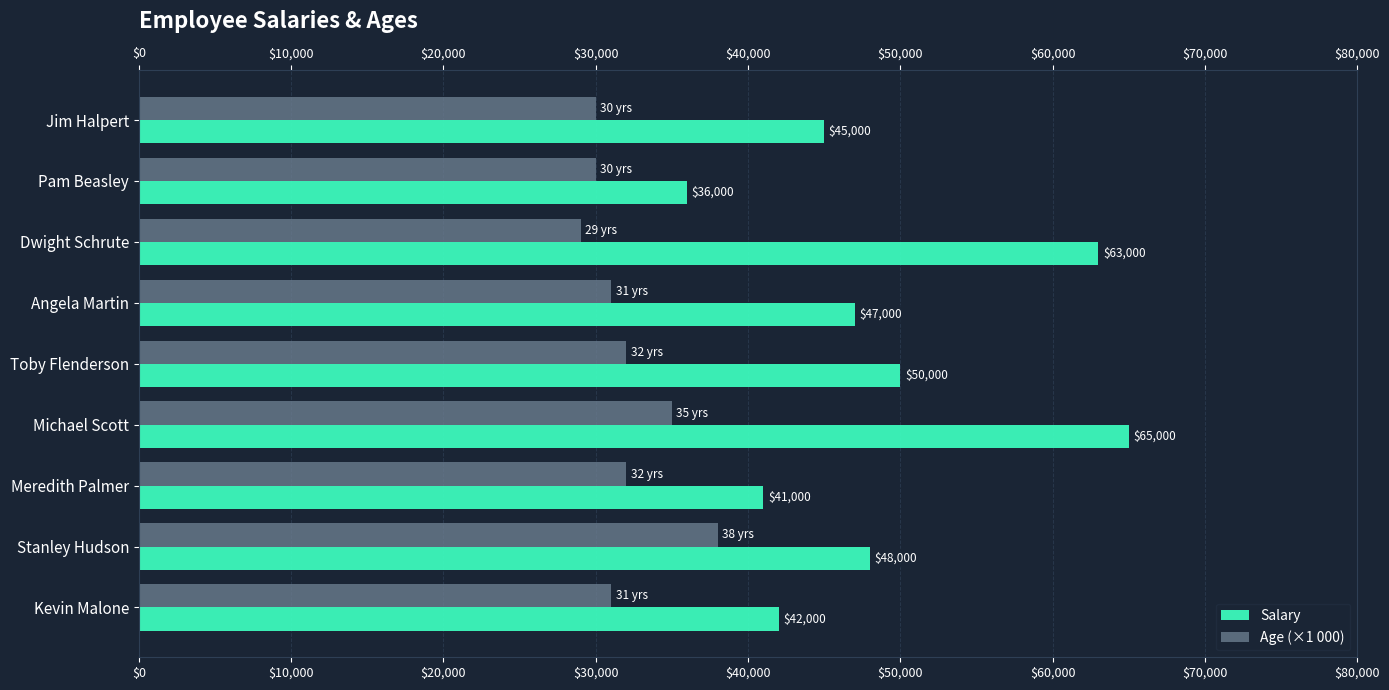

At which category is the sum across all series the highest?

Michael Scott